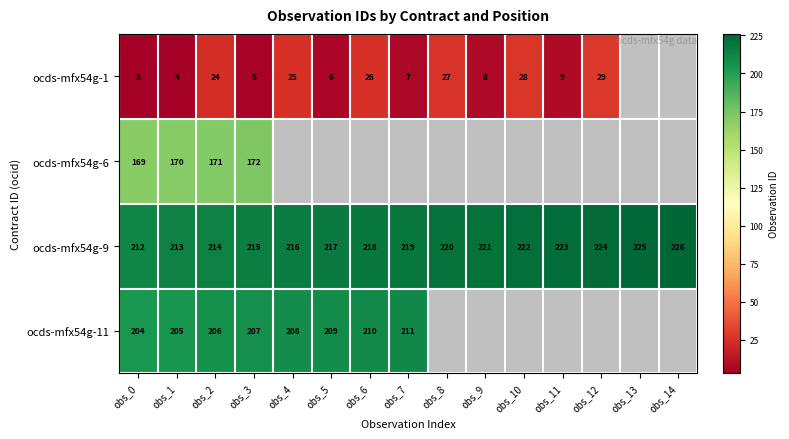

What is the sum of the ocds-mfx54g-9 values at obs_13 and obs_9?

446